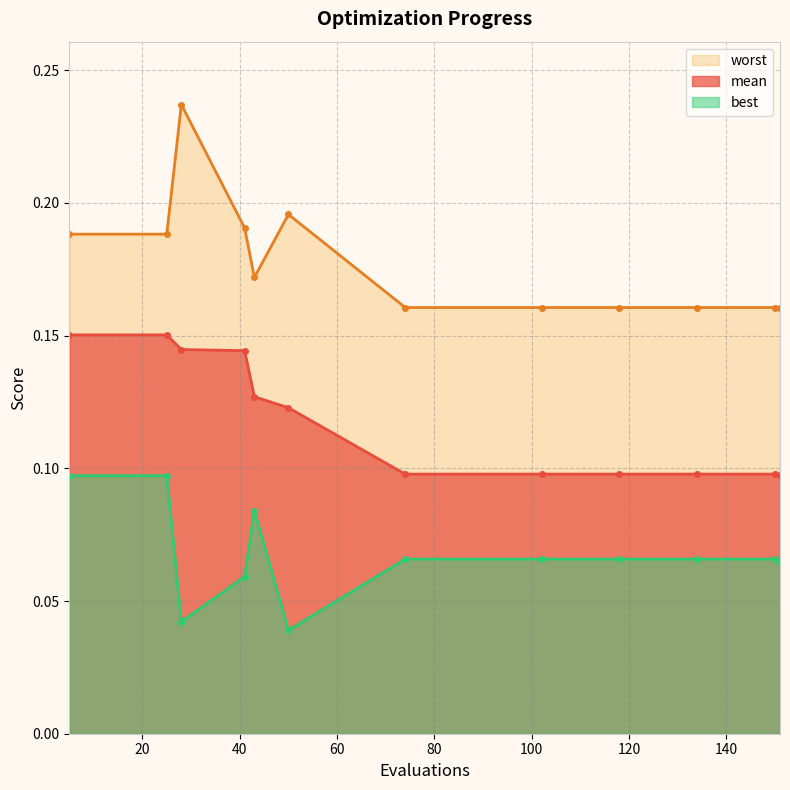

What is the difference between the highest and lowest values at 41?

0.1